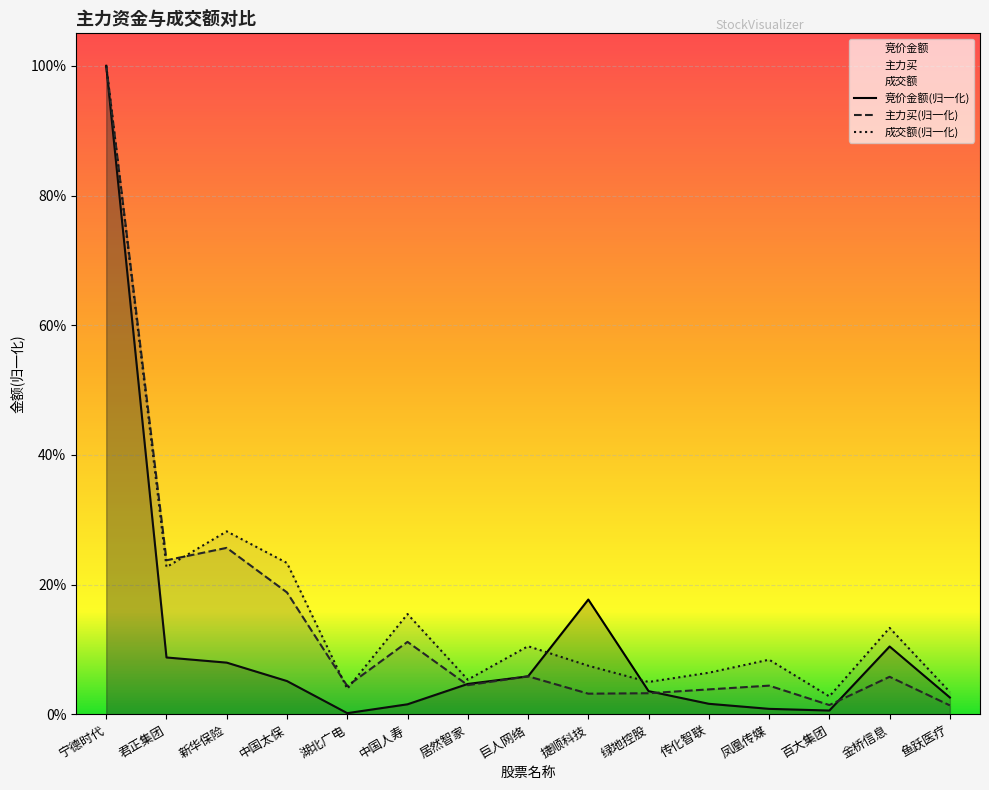

At which category is the sum across all series the highest?

宁德时代